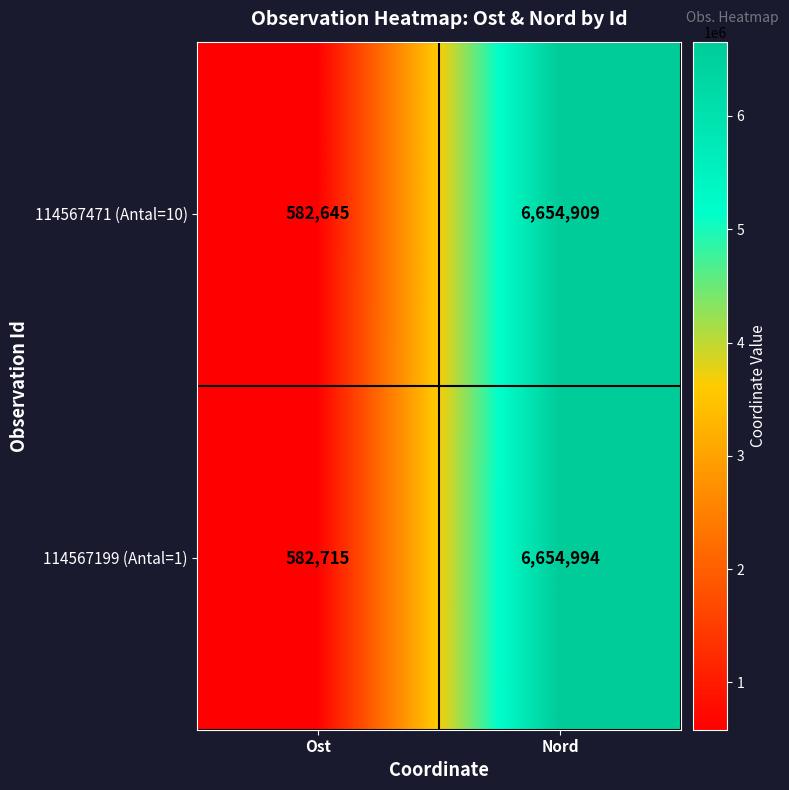

Which category has the highest value across all series?

Nord